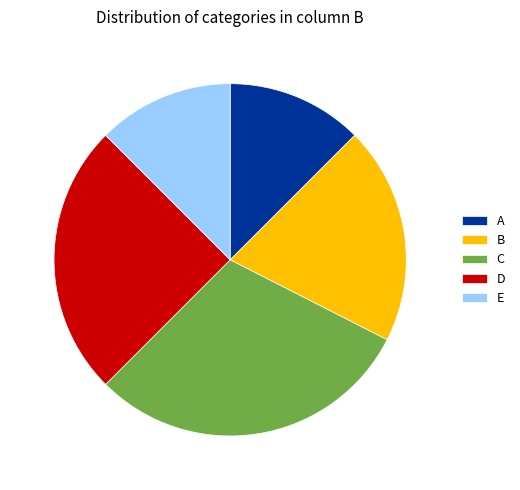

Is it true that C is 30% of the pie?

True